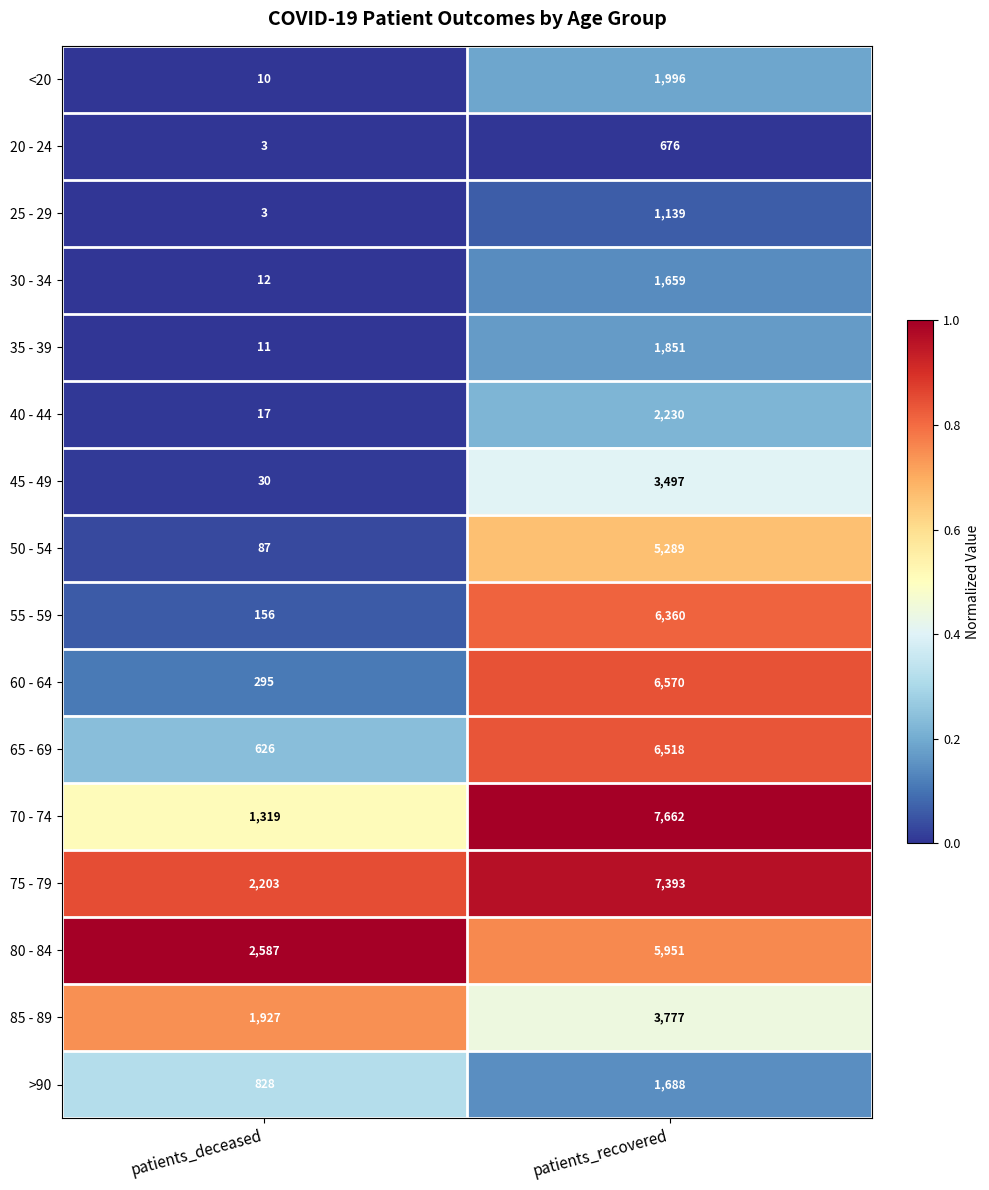

What is the spread (max minus min) of values at patients_recovered?

6986